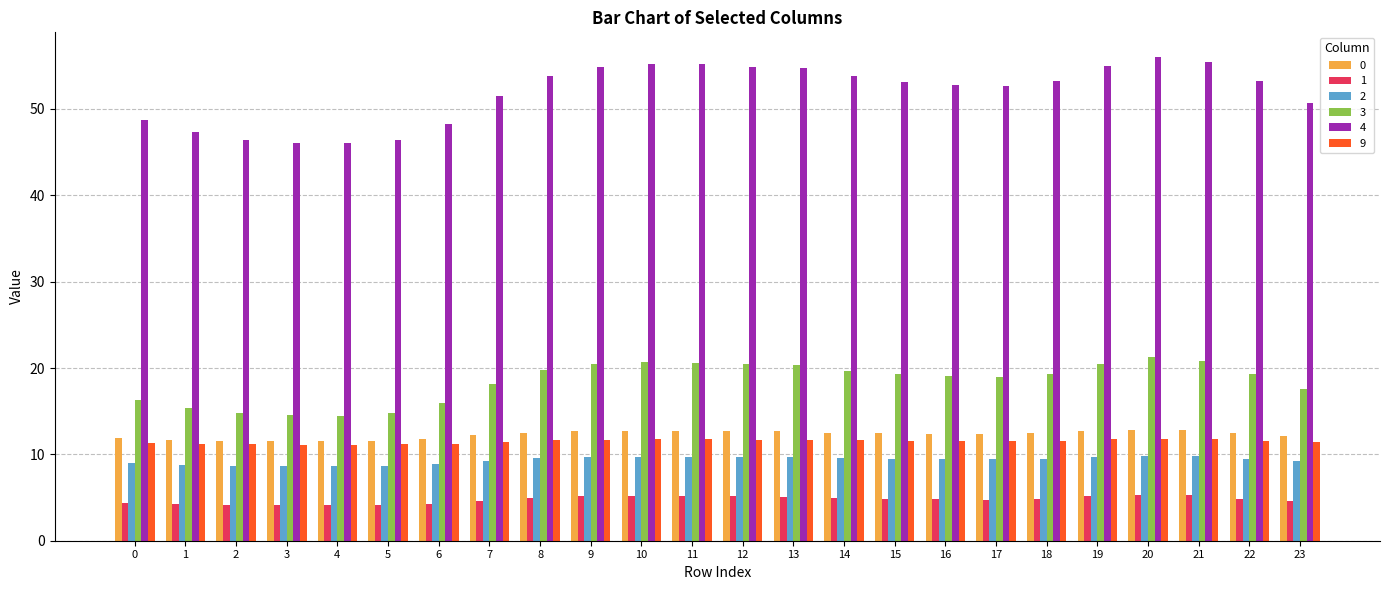

What is the difference between the second highest and second lowest values in the 3 series?

6.3